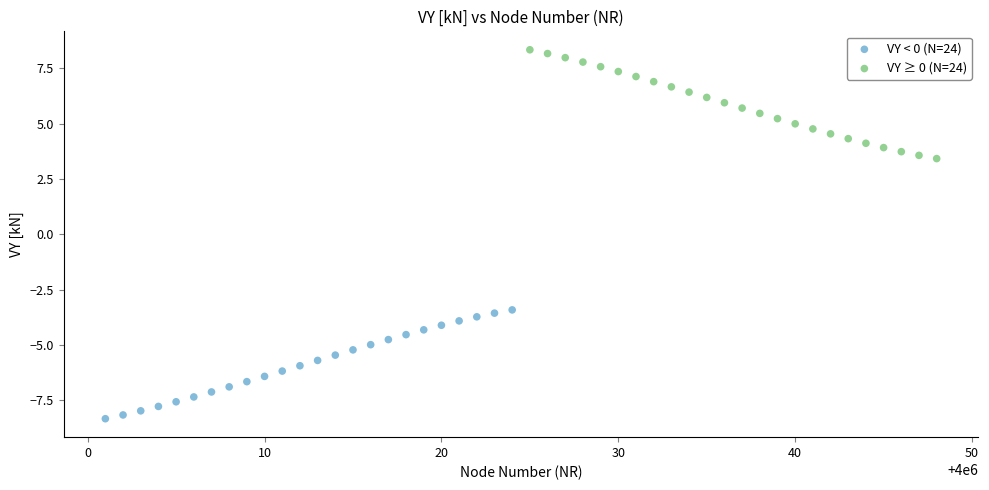

Which series reaches the minimum Y coordinate?

VY < 0 (N=24)